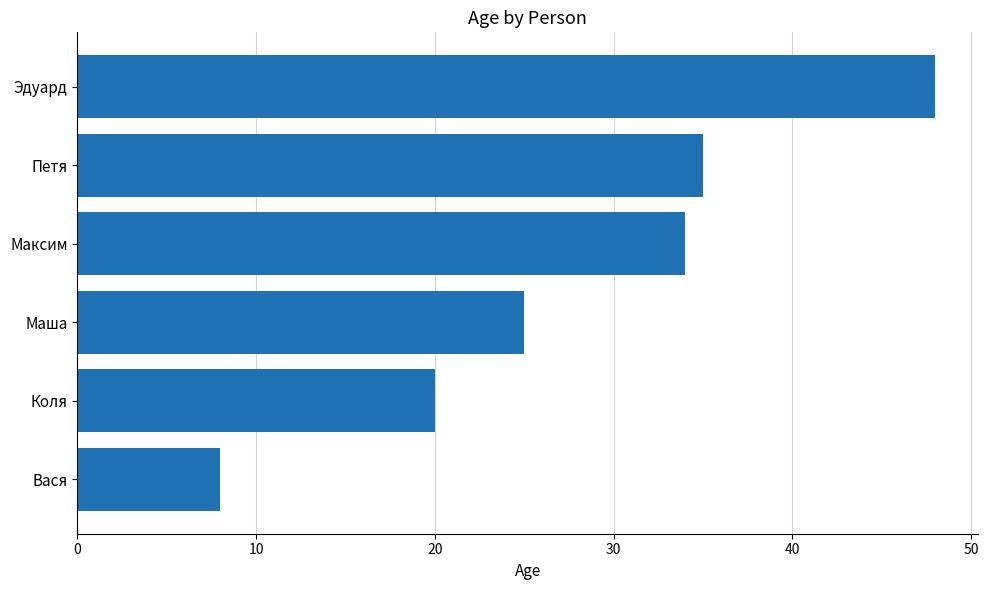

List the labels in order of value, largest first.

Эдуард, Петя, Максим, Маша, Коля, Вася